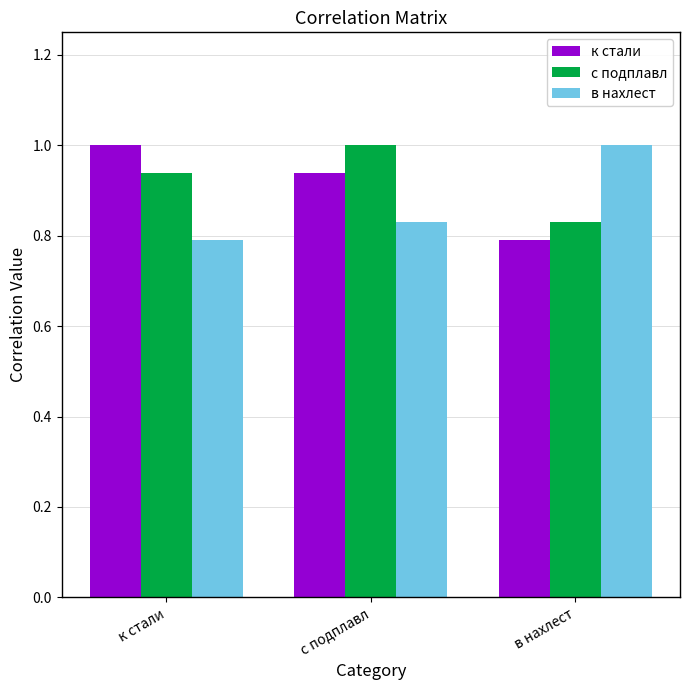

How many groups of bars are there?

3